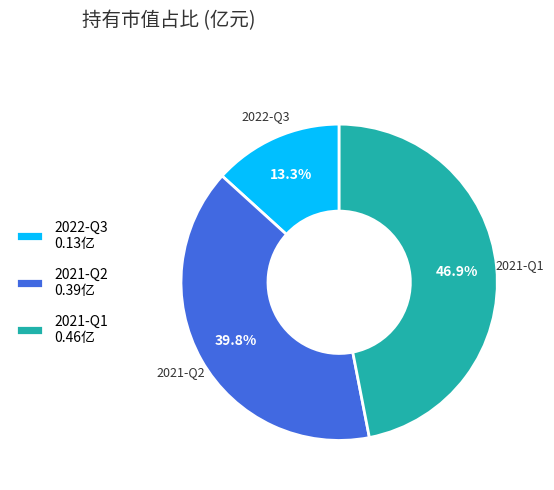

To the nearest percent, what is the difference between the 2022-Q3 and 2021-Q1 slice percentages?

34%